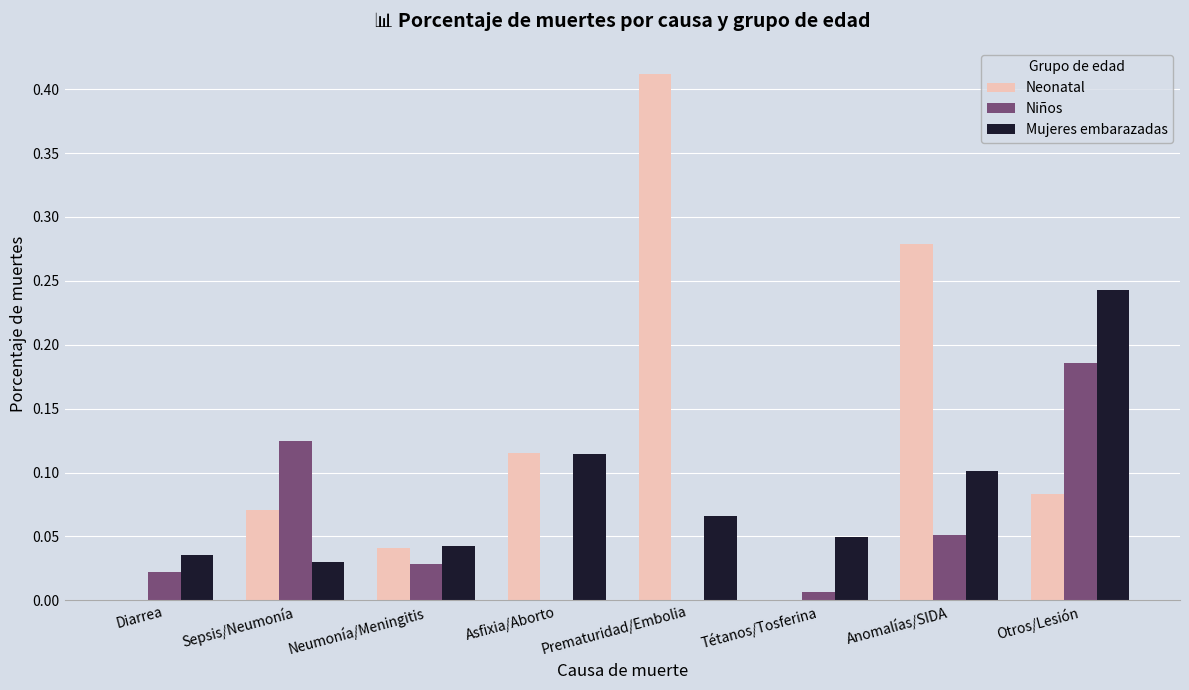

The Niños series shows 0.0 at Tétanos/Tosferina. True or false?

True